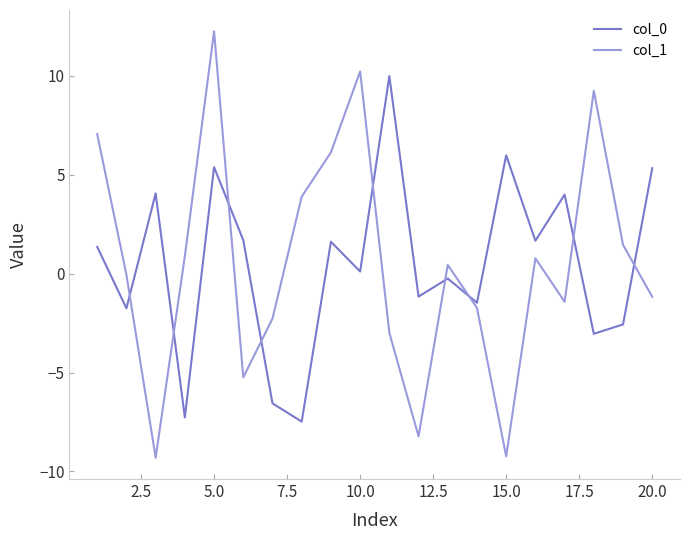

What are all the series names shown in the legend?

col_0, col_1